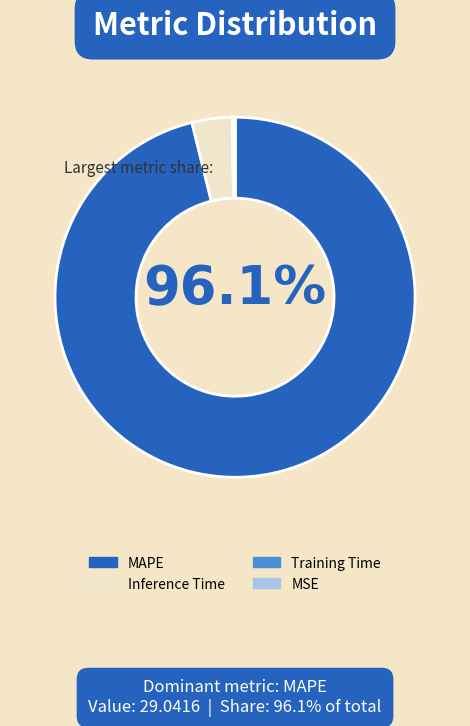

To the nearest percent, what percentage of the pie is MAPE?

96%